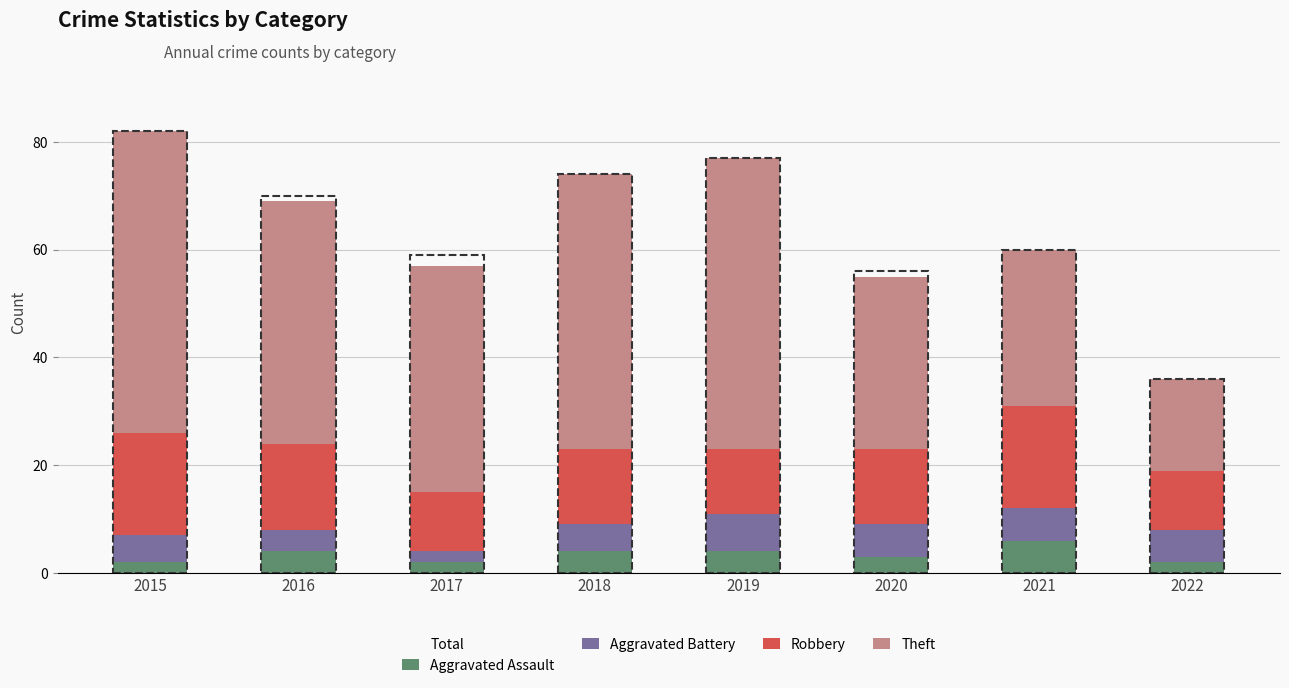

What is the value of the Aggravated Assault bar at the 2nd from the left?

4